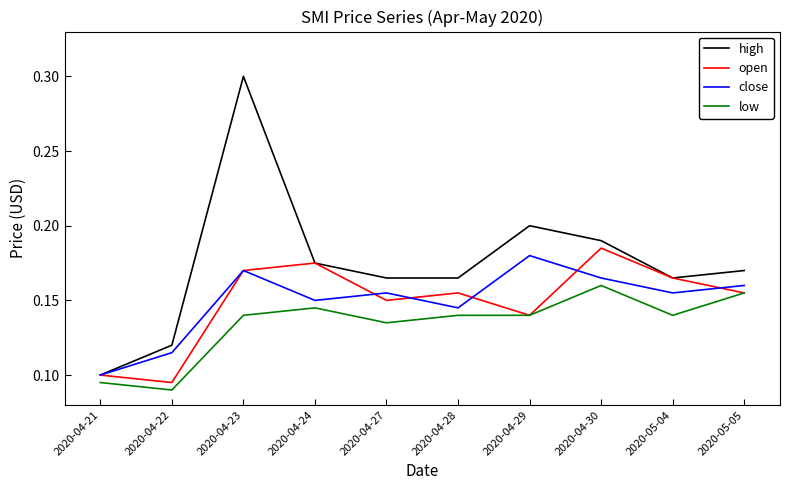

What position from the left is 2020-04-29?

7